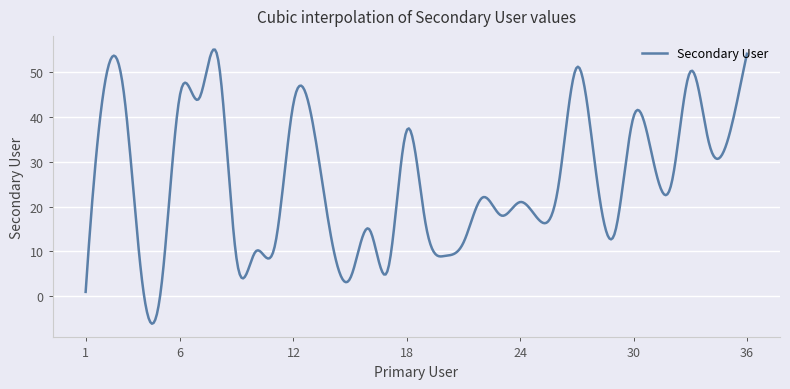

What is the average value?

25.8